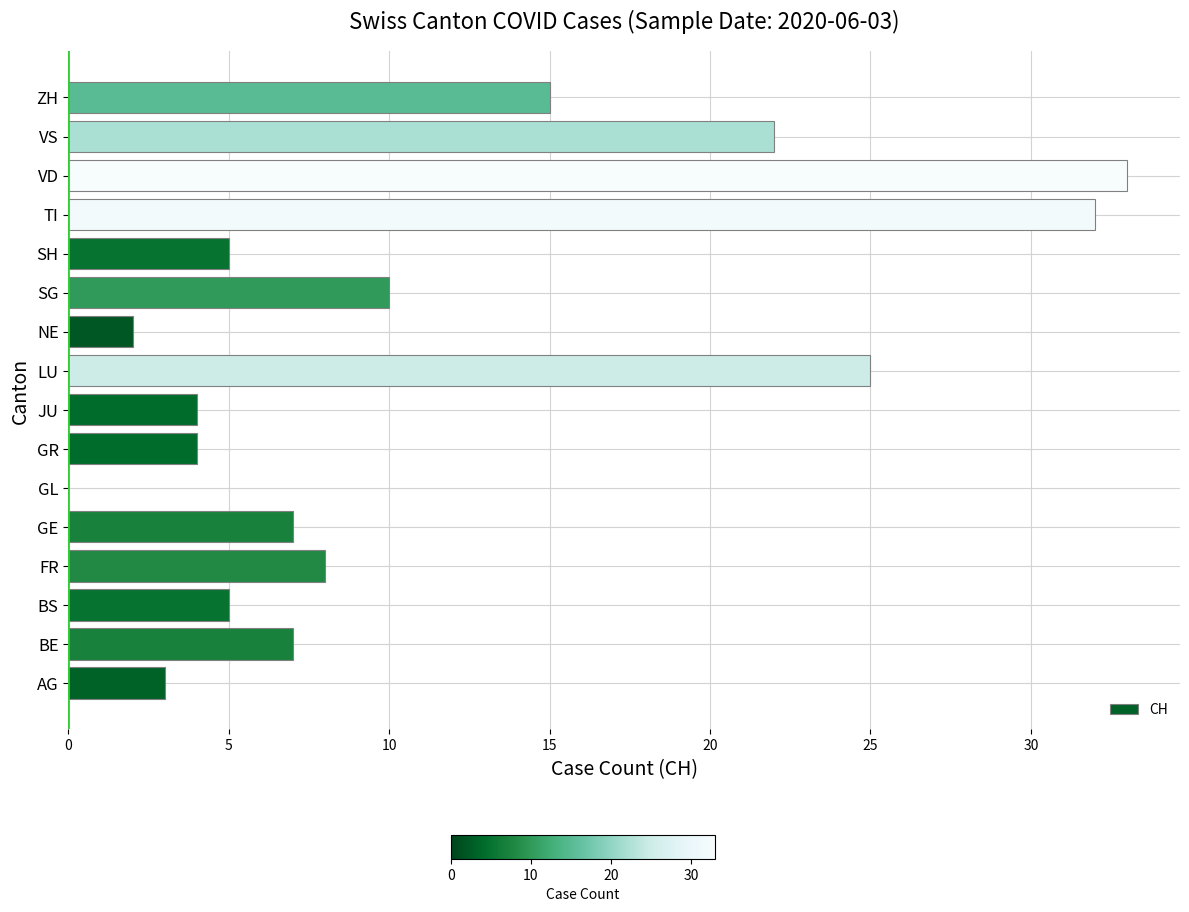

Are the bars horizontal?

Yes